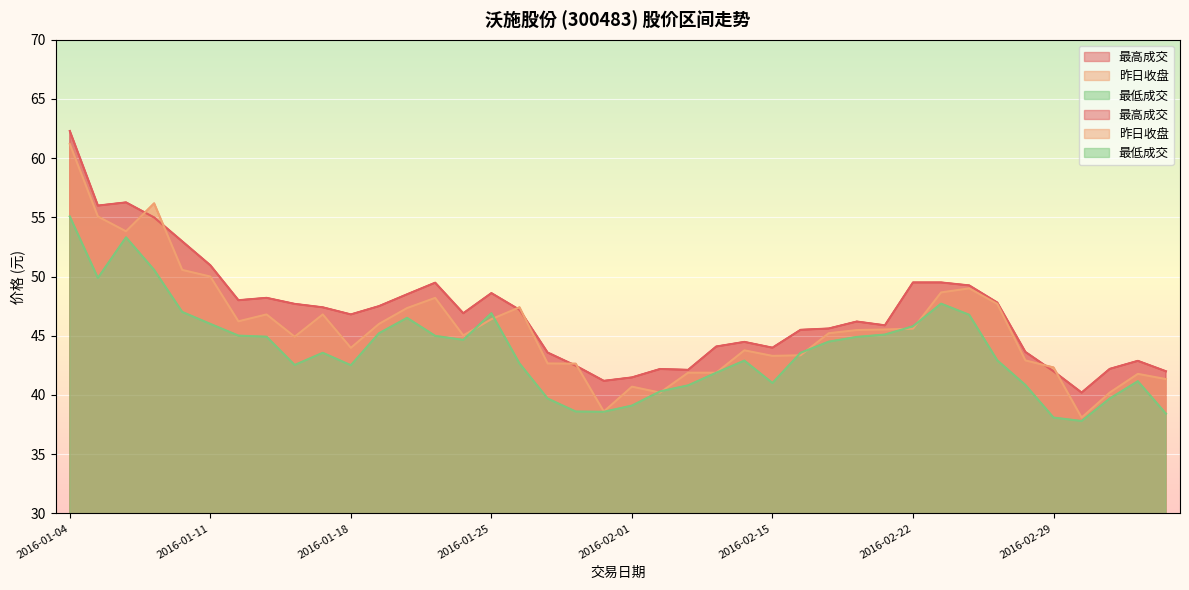

Does the chart display data point markers on the line(s)?

No